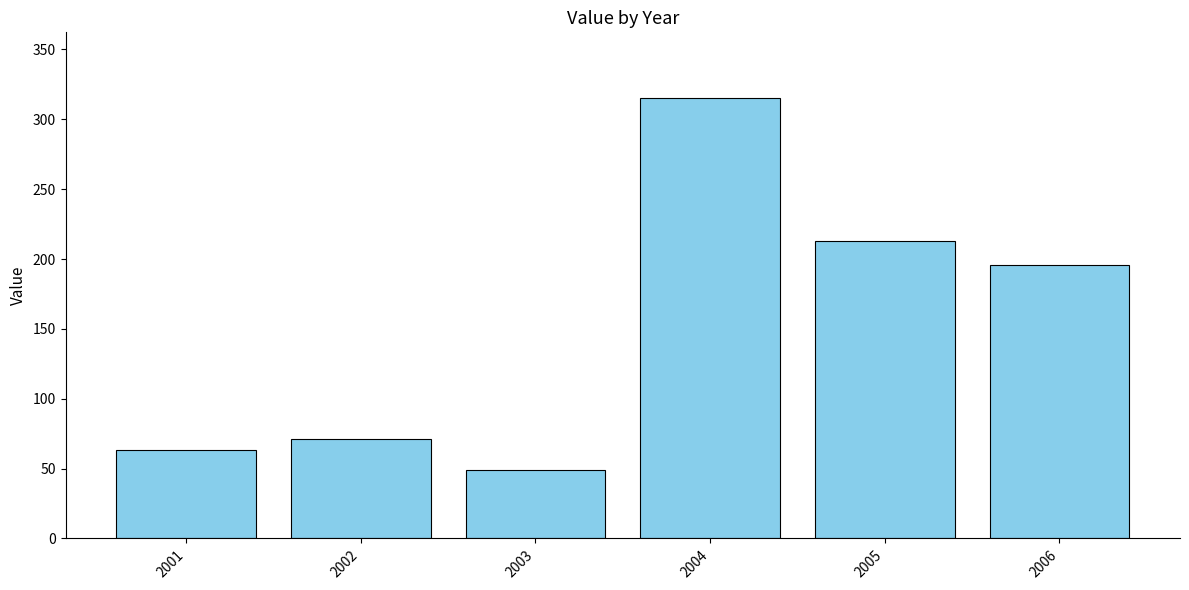

What value does the data have at 2004?

315